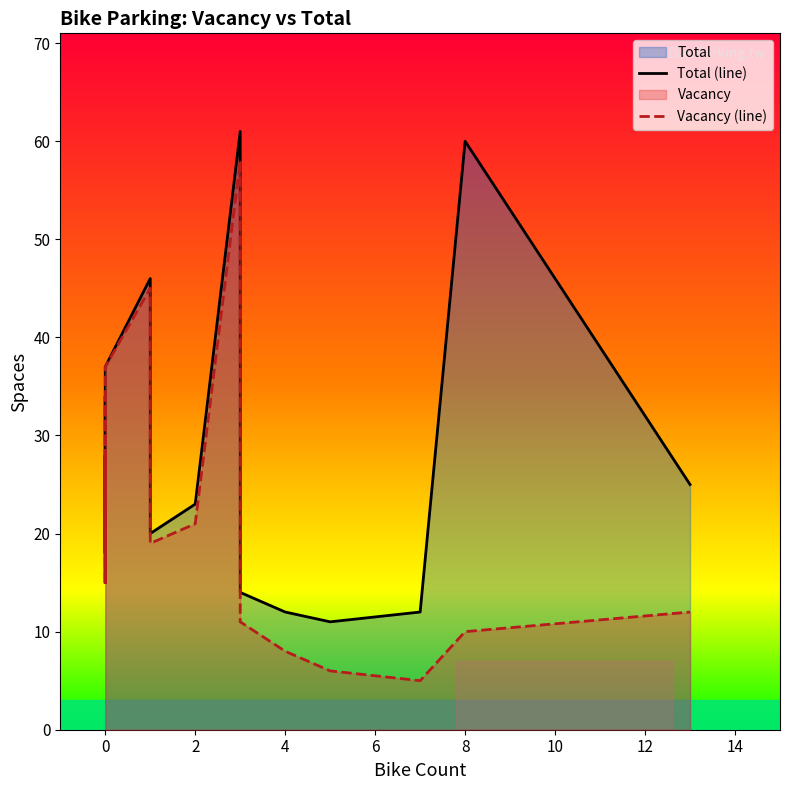

At 0, list the series in order from largest to smallest.

Total (line), Vacancy (line)